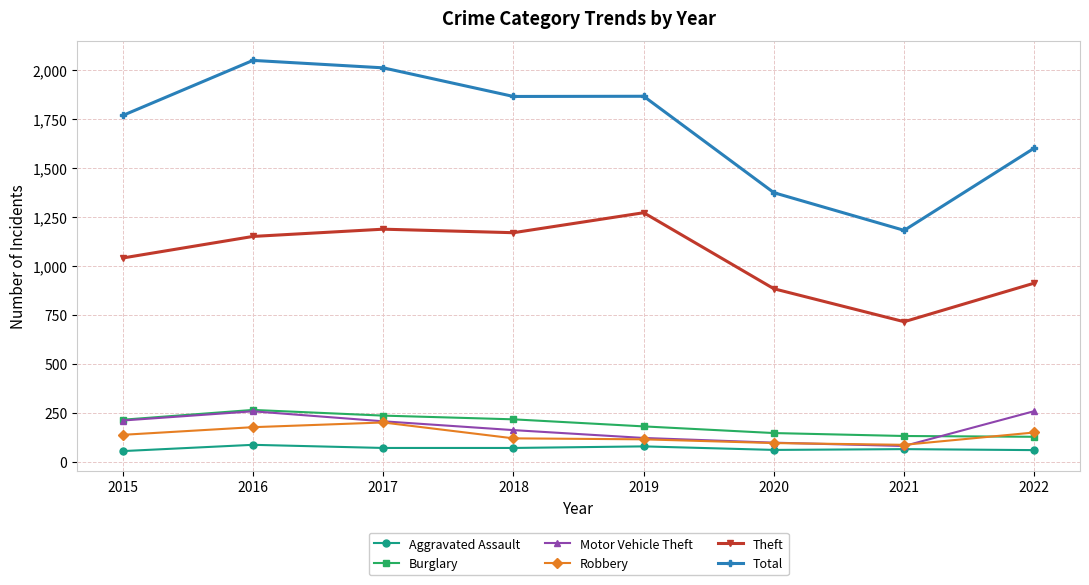

Is the value of Burglary at 2019 greater than the value of Total at 2017?

No